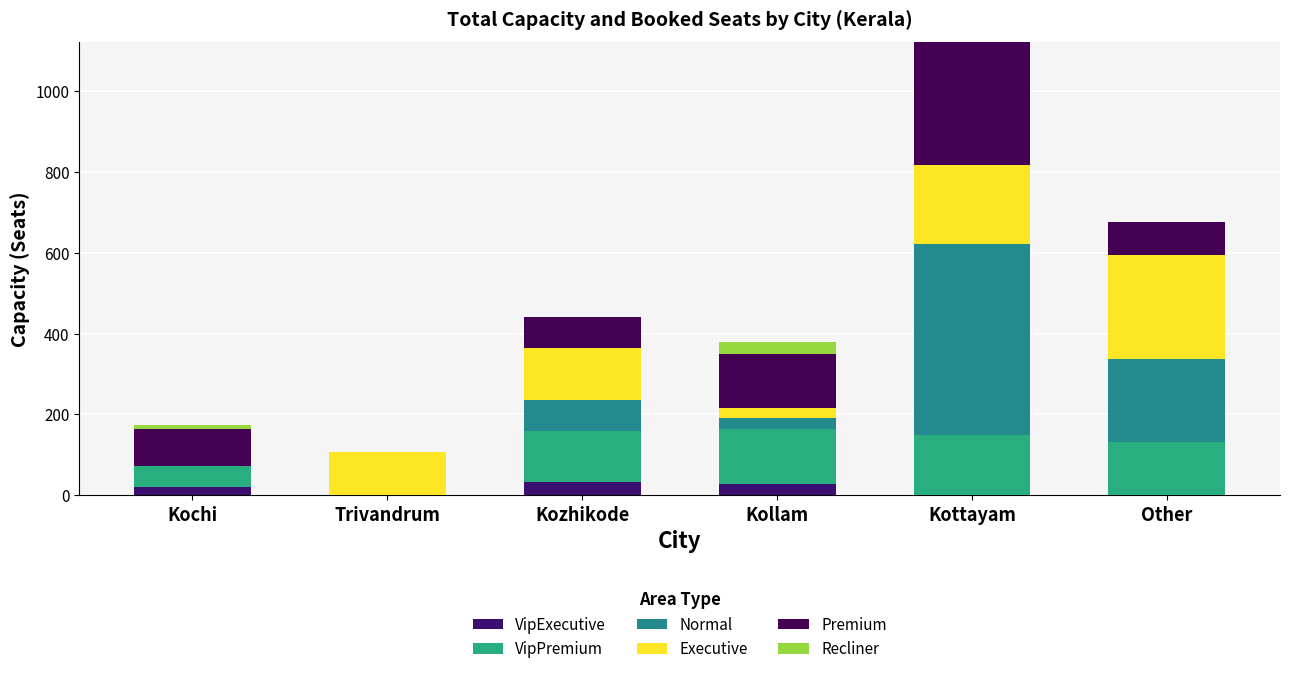

List the series in order of their peak value, highest first.

Normal, Premium, Executive, VipPremium, VipExecutive, Recliner